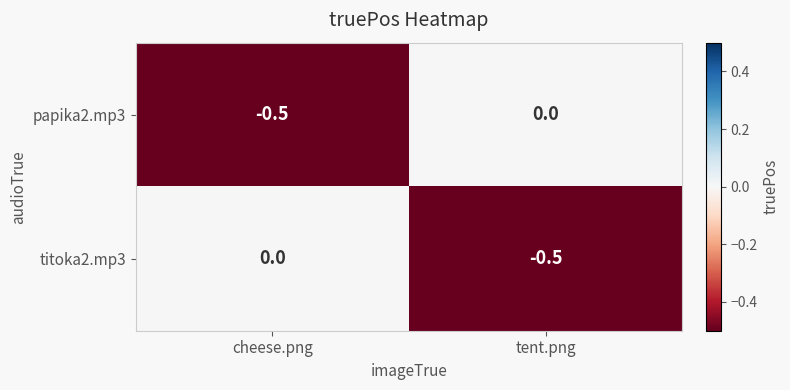

Reading left to right, transcribe all the data shown in this chart.

papika2.mp3: cheese.png=-0.5	tent.png=0.0
titoka2.mp3: cheese.png=0.0	tent.png=-0.5